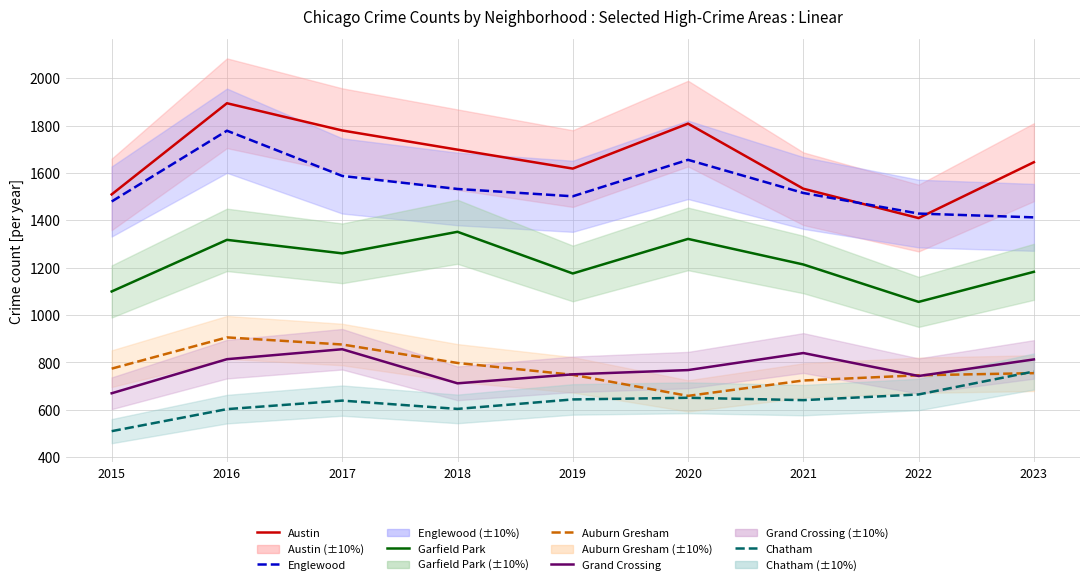

What is the spread (max minus min) of values at 2020?

1158